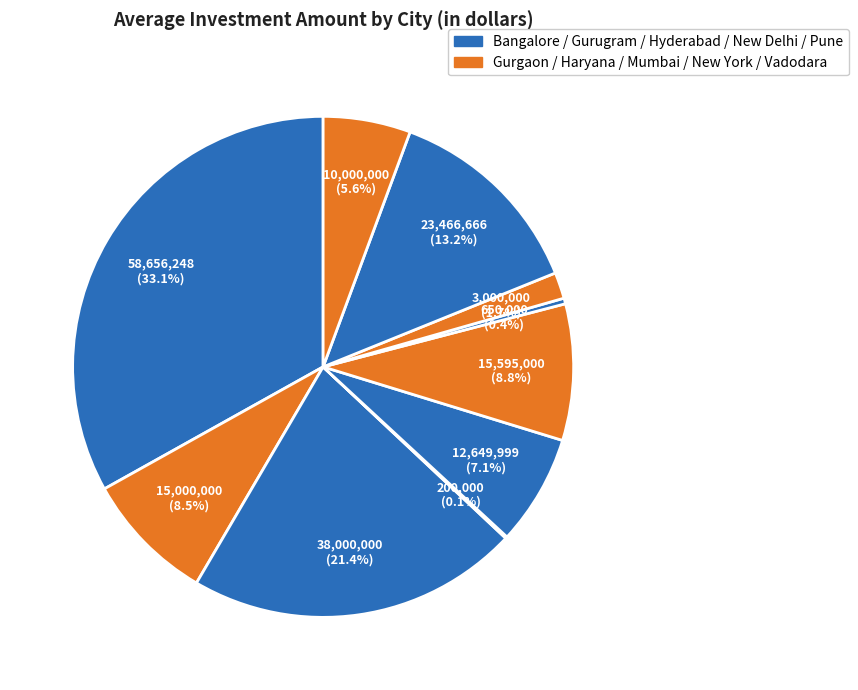

Is there a majority slice in this chart?

No